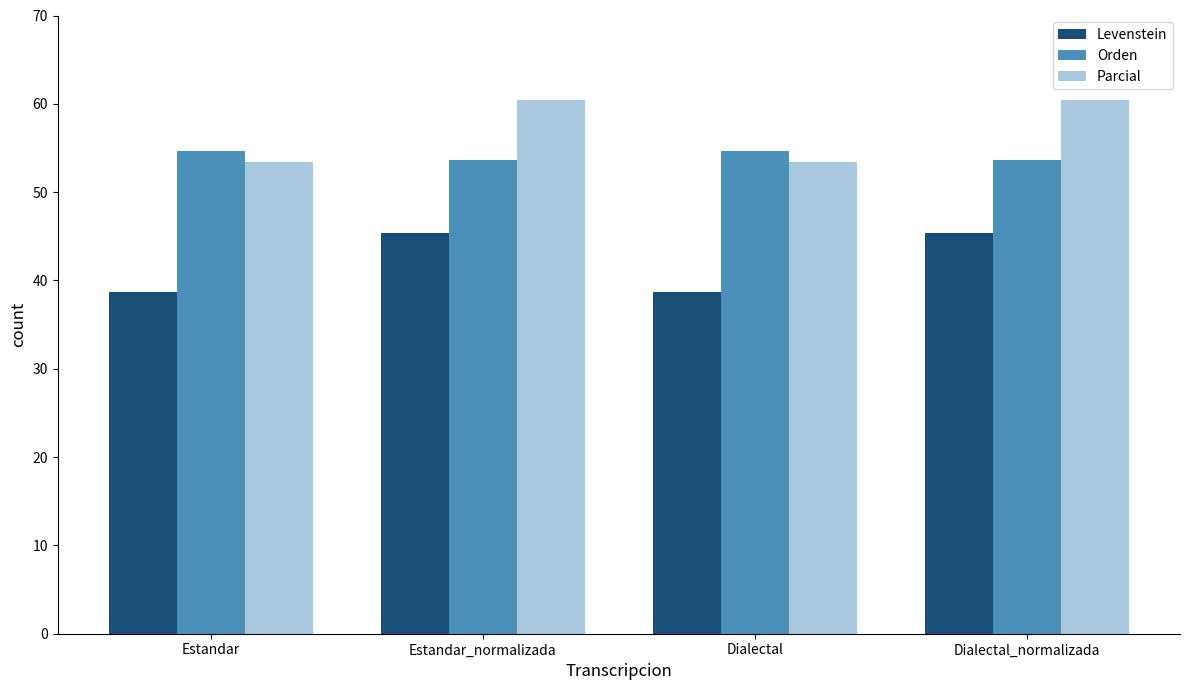

The Orden series shows 28.8 at Dialectal_normalizada. True or false?

False